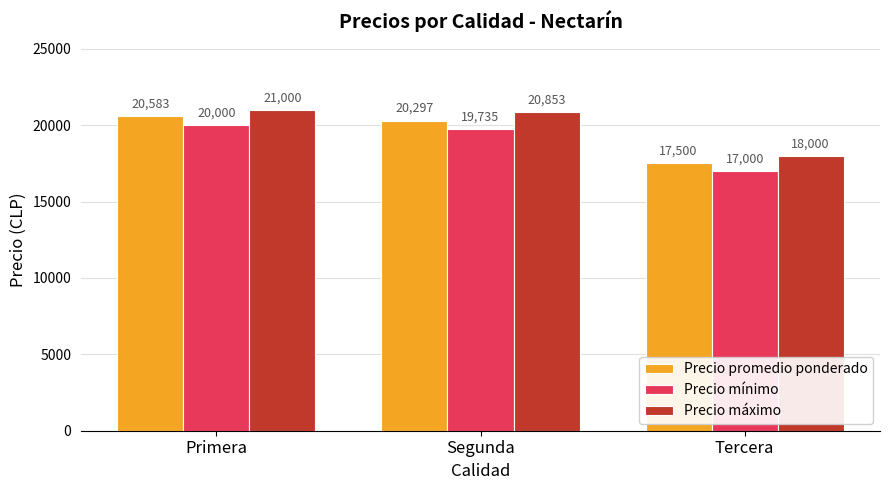

What is the approximate value of Precio máximo at Primera?

21000